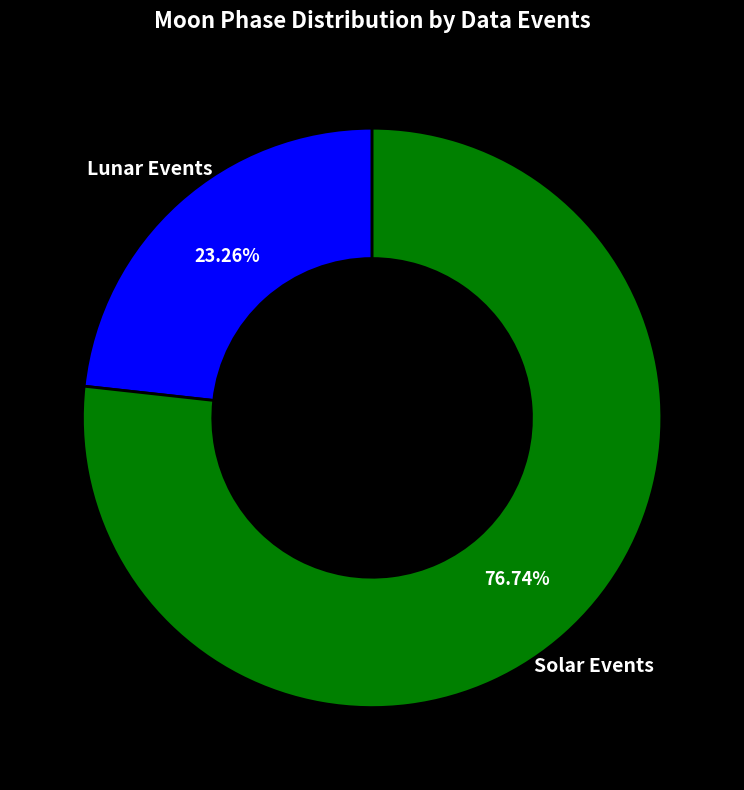

Do Solar Events and Lunar Events together represent more than half of the pie?

Yes